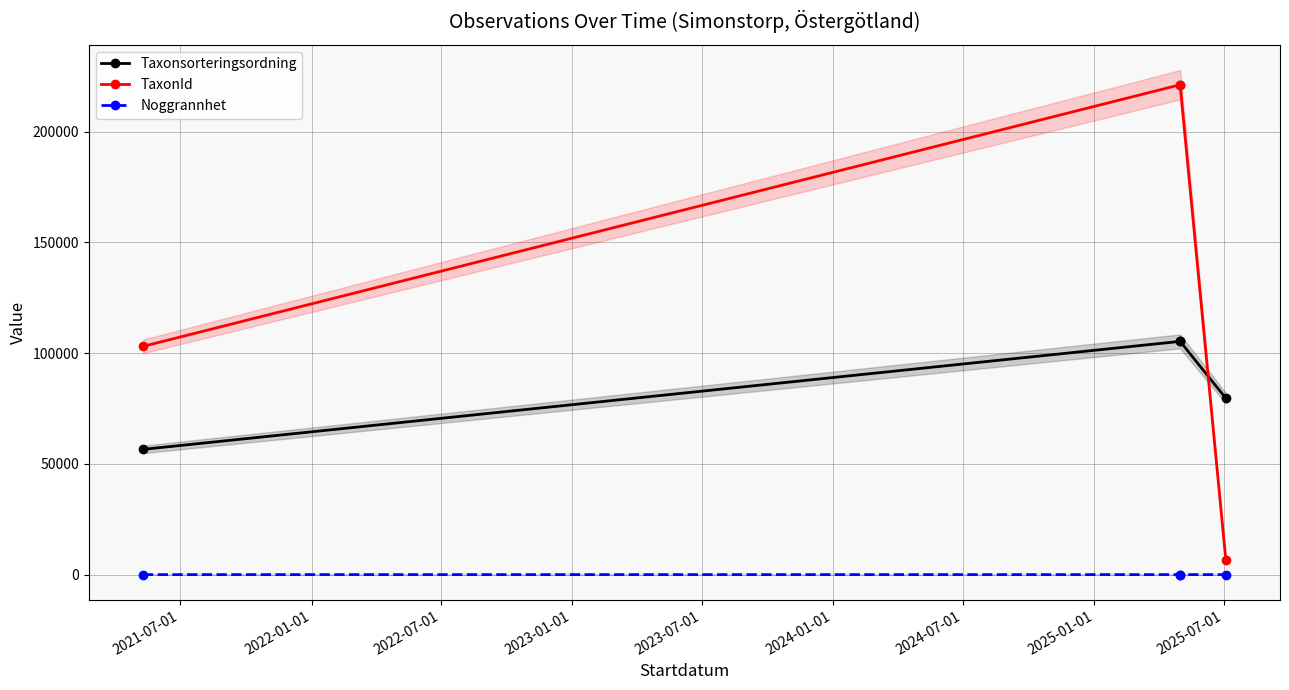

What is the sum of the Taxonsorteringsordning values at 2023-01-01 and 2021-07-01?

136138